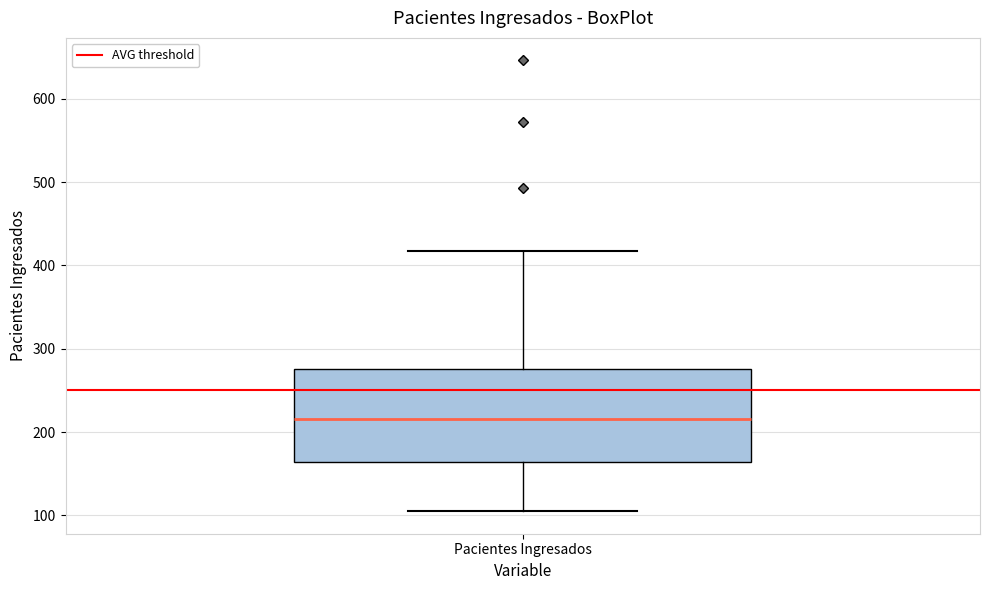

Transcribe this box plot: give where the median line is, the range the box spans, and where the two whiskers end, as read against the y-axis. The values are not printed on the chart, so give them approximately, as read against the axis.

median 220, box 160 to 280, whiskers 110 to 420